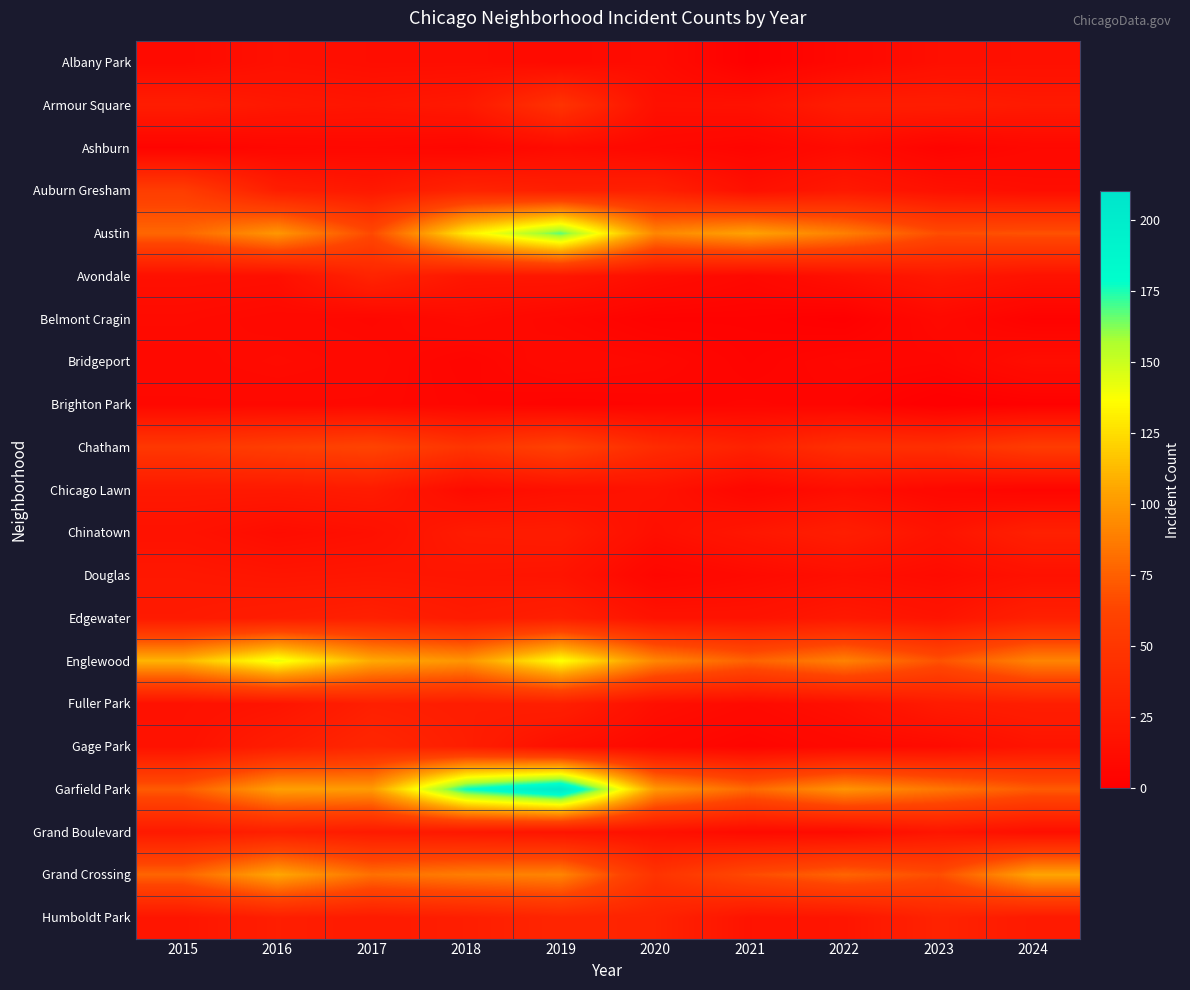

At how many categories does at least one series exceed 125?

3